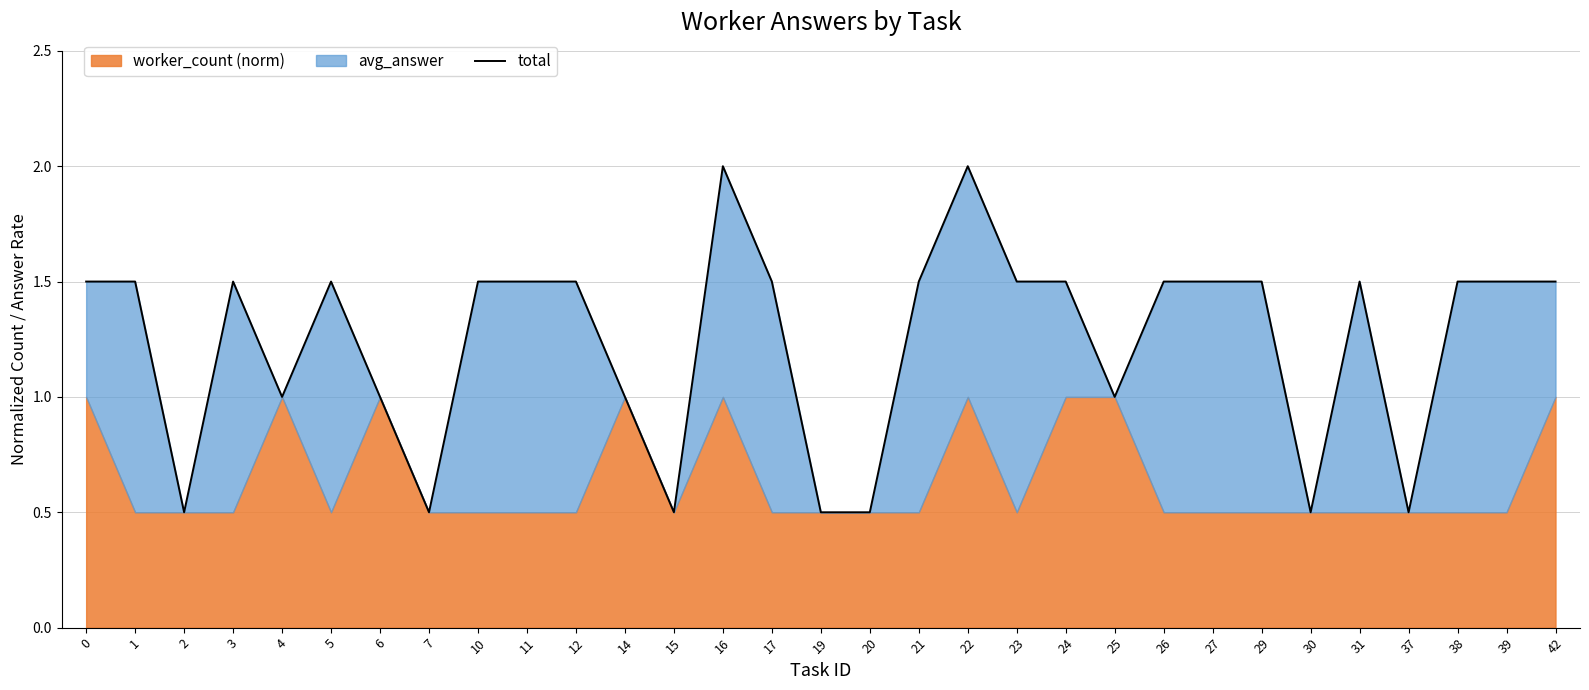

How many interior local valleys (lower than both neighbors) does the data have?

7